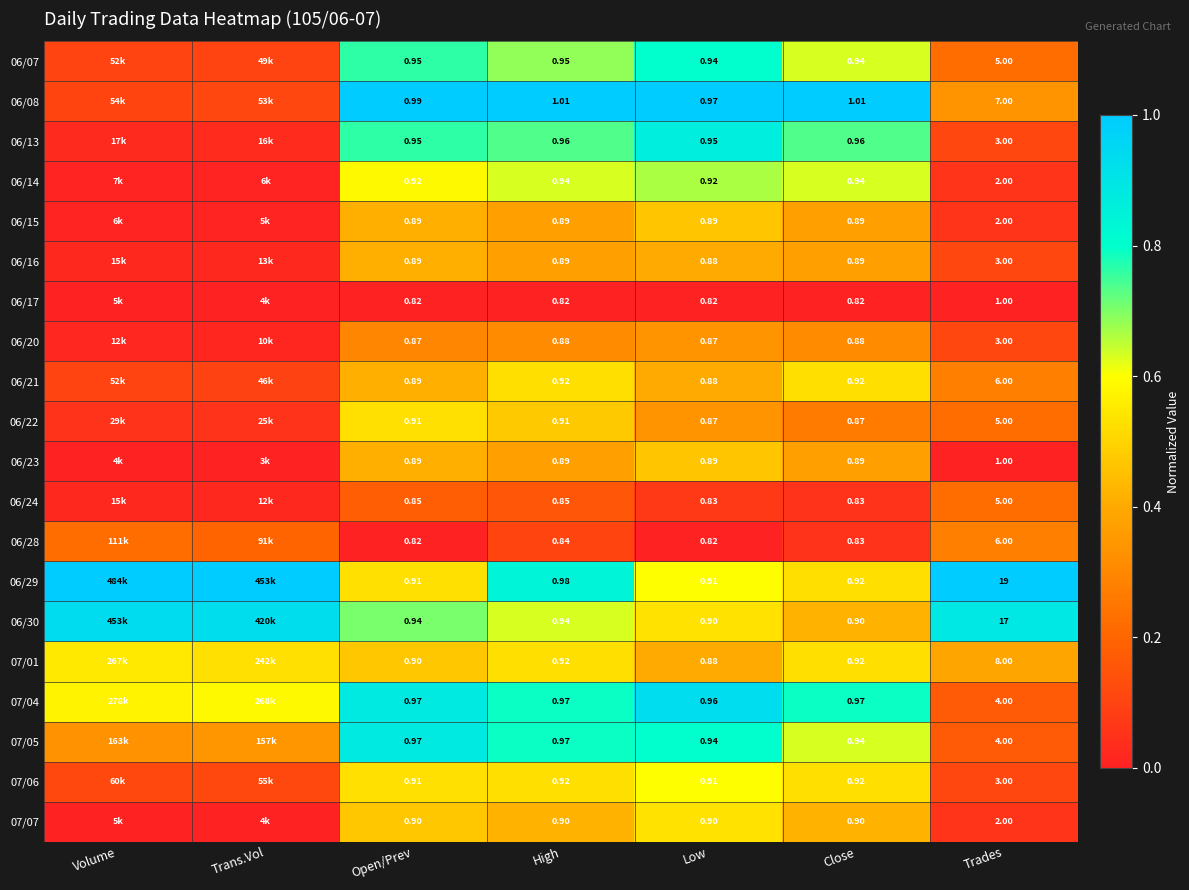

Is the value of 06/16 at Close greater than the value of 06/30 at High?

No